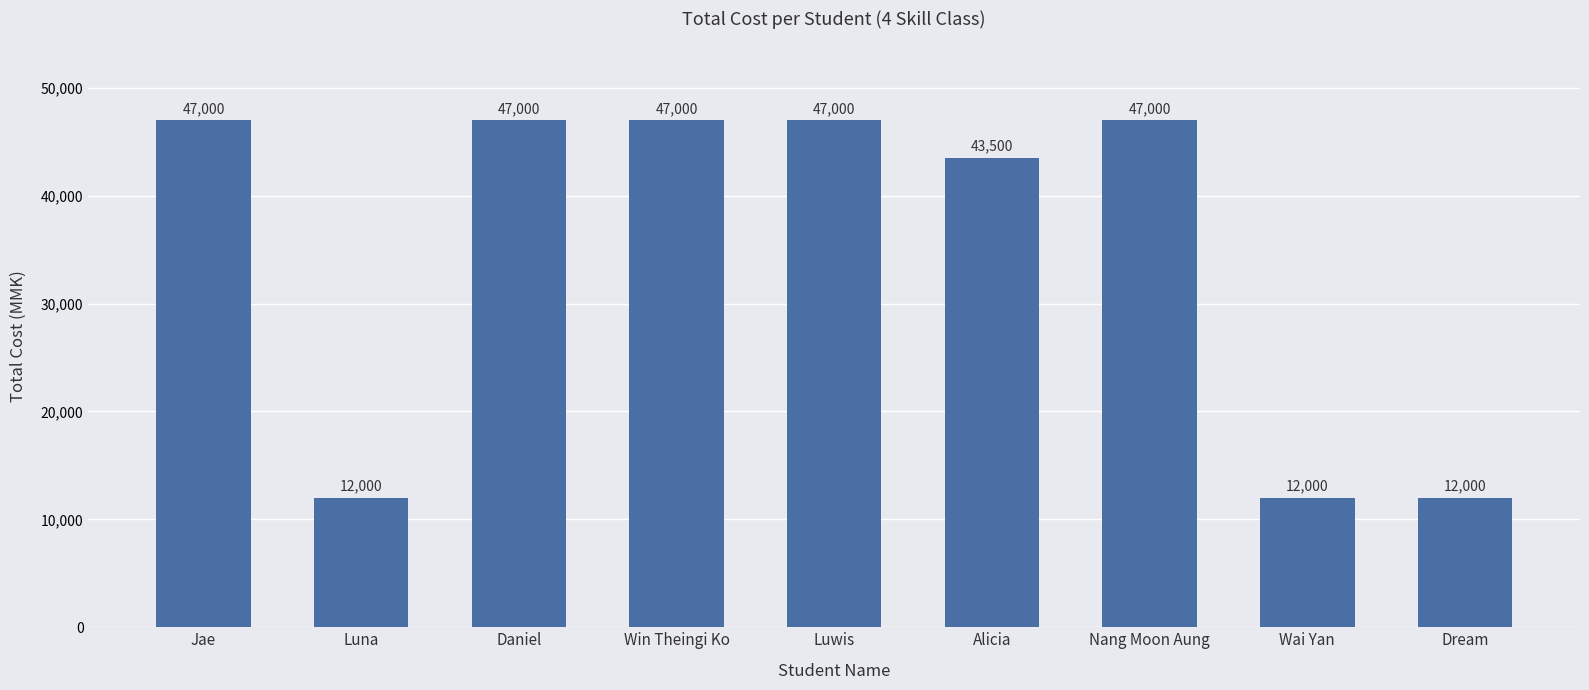

The chart shows a value of 47000 at Win Theingi Ko. True or false?

True